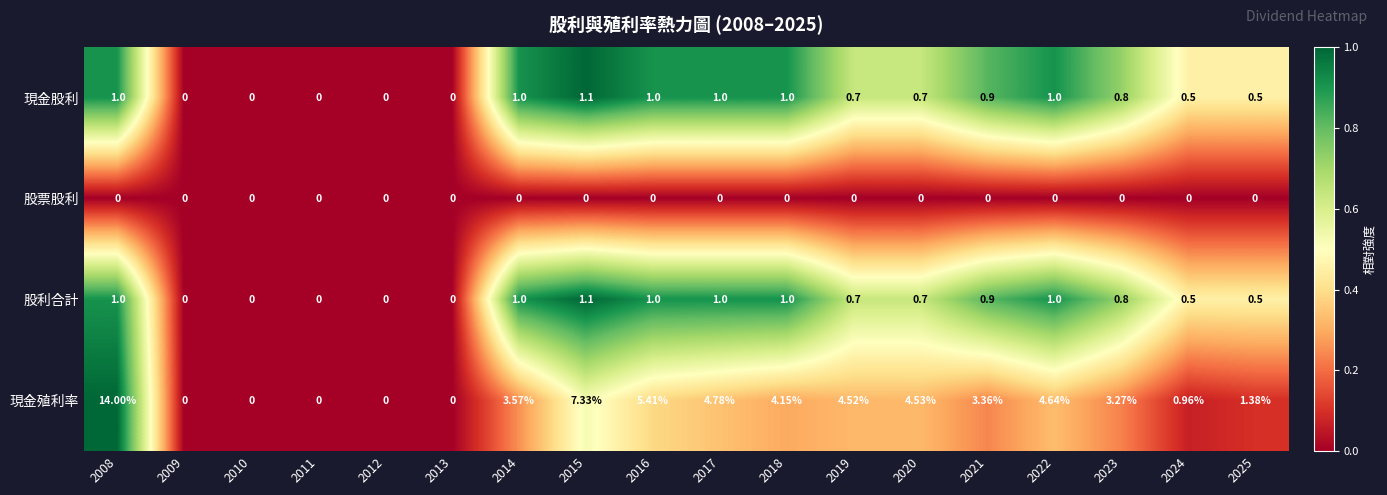

Which series has the largest range (max minus min)?

現金殖利率